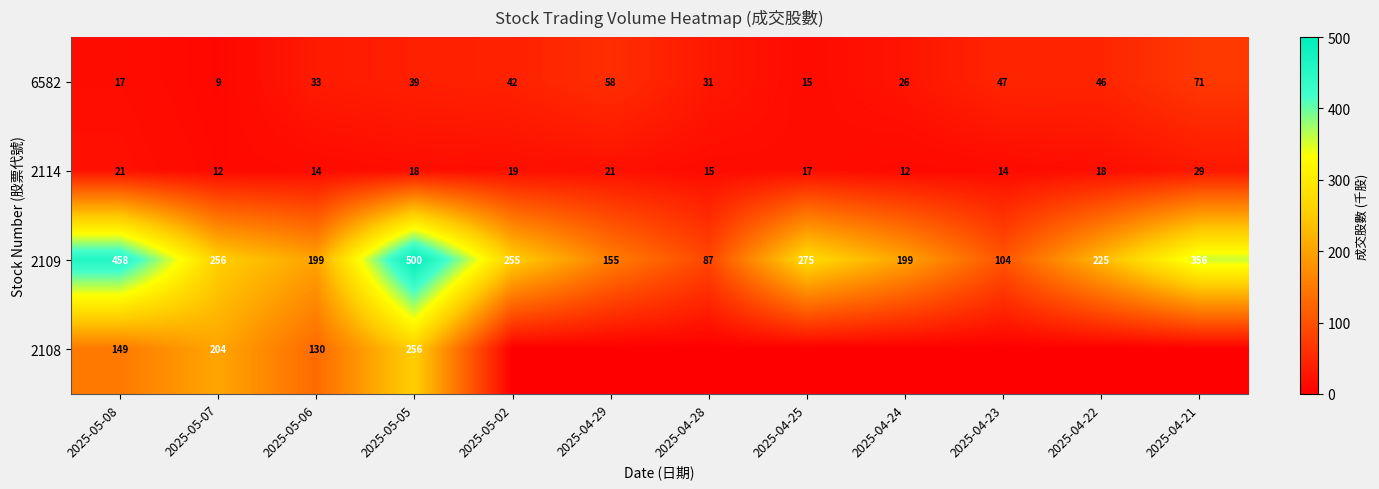

What is the maximum value shown in the chart?

500.3